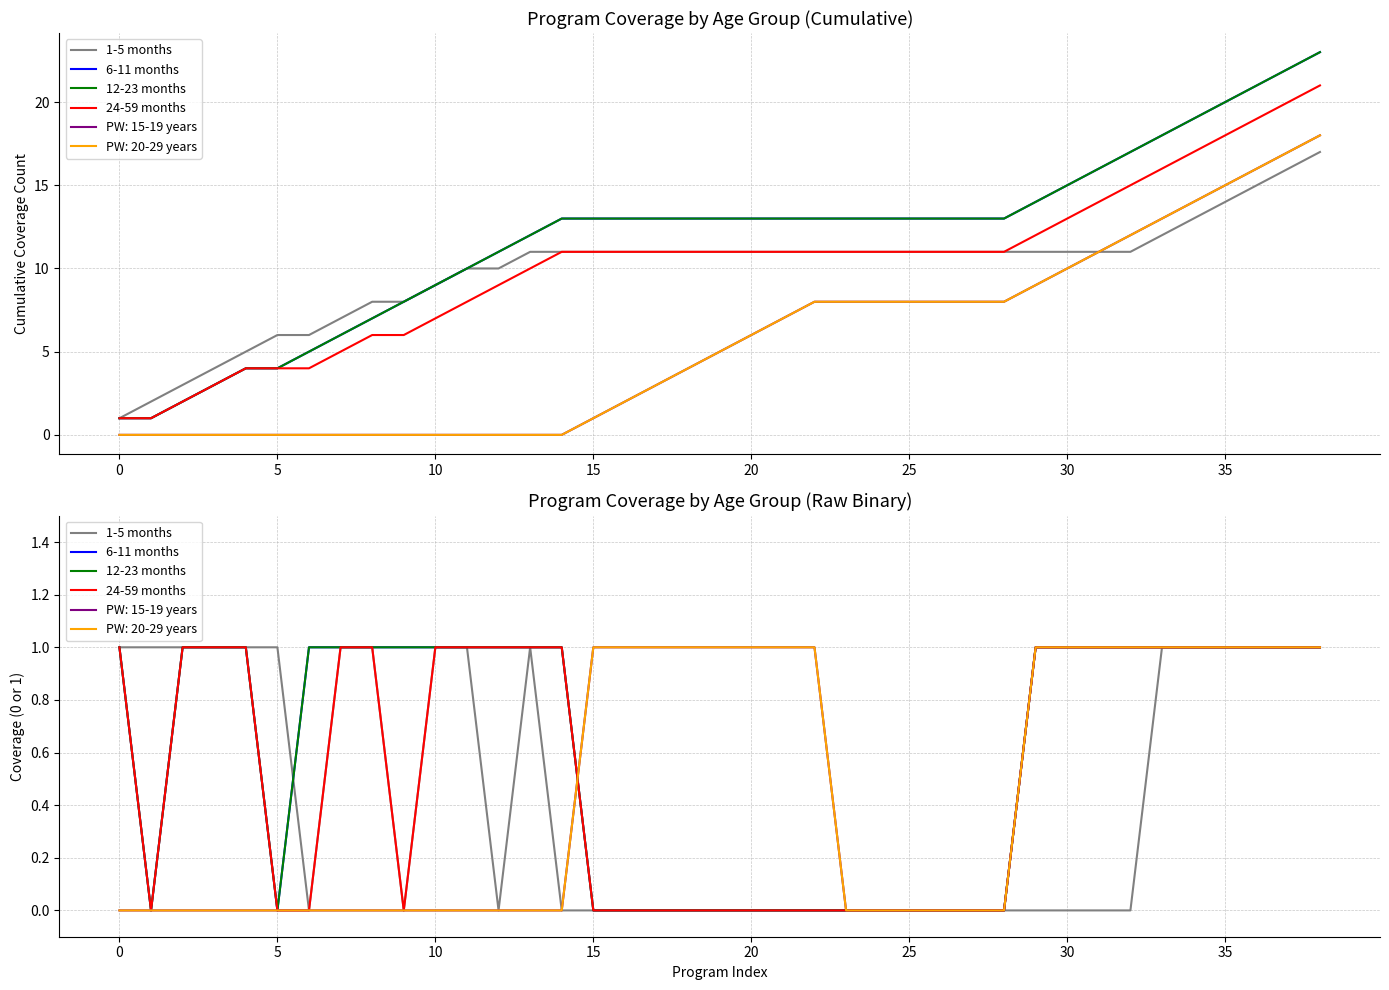

Is the value of 12-23 months at 32 greater than the value of 24-59 months at 20?

Yes